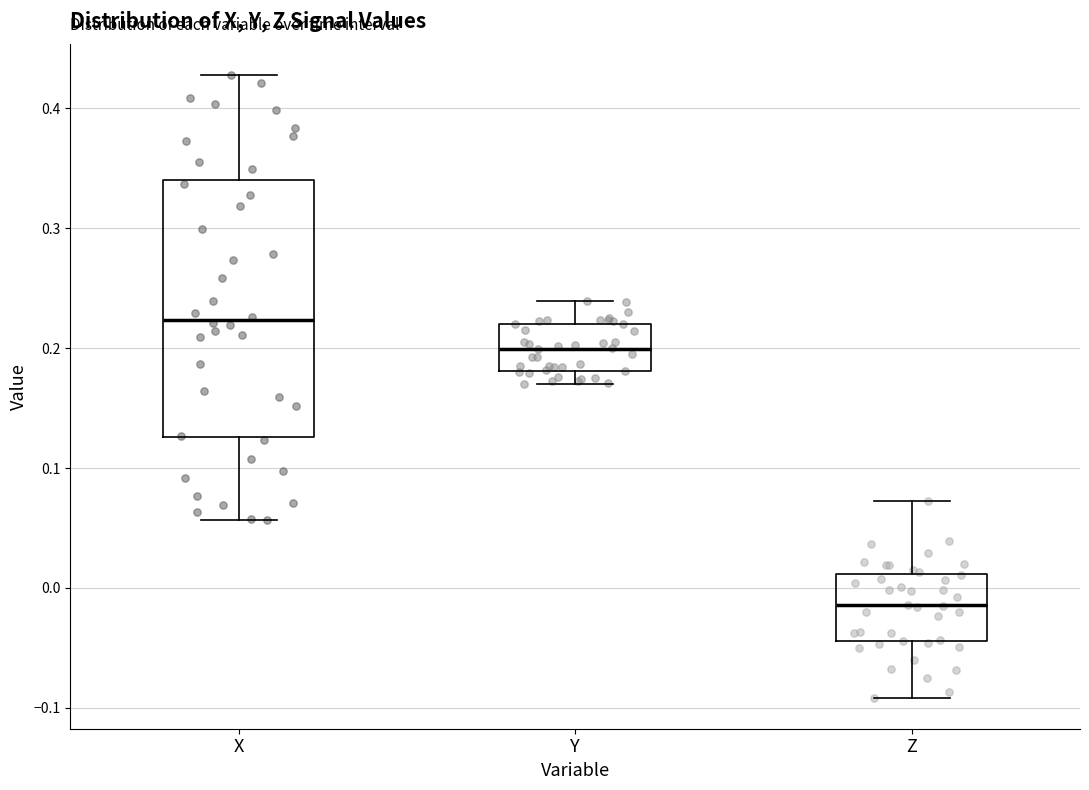

Reading left to right, read every box against the y-axis: the position of its median line, the range the box covers, and the ends of its whiskers. The values are not printed on the chart, so give them approximately, as read against the axis.

X: median 0.22, box 0.13 to 0.34, whiskers 0.06 to 0.43
Y: median 0.20, box 0.18 to 0.22, whiskers 0.17 to 0.24
Z: median -0.01, box -0.04 to 0.01, whiskers -0.09 to 0.07